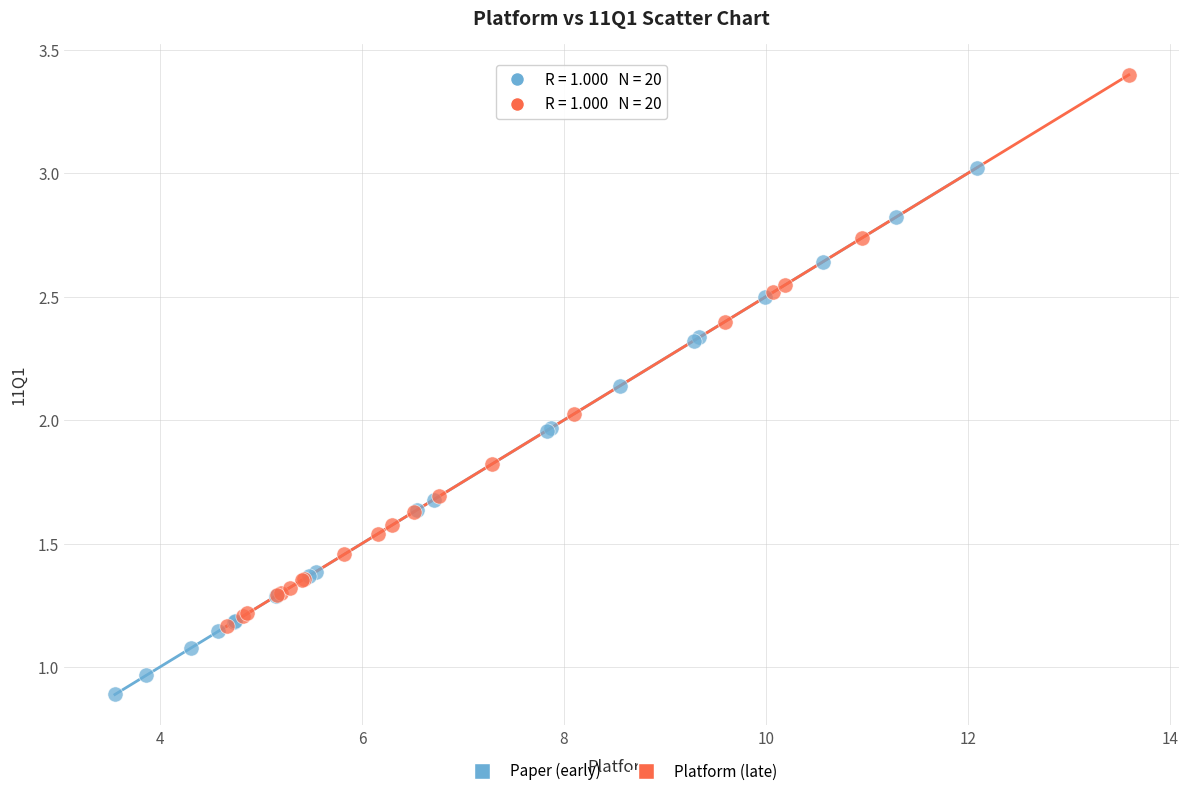

What are all the series names shown in the legend?

Paper (early), Platform (late)